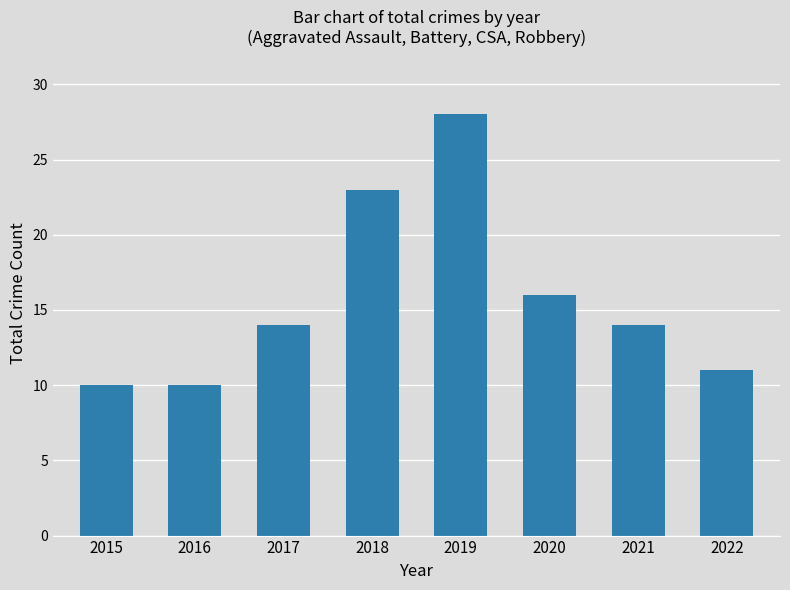

Between 2017 and 2016, which is larger?

2017